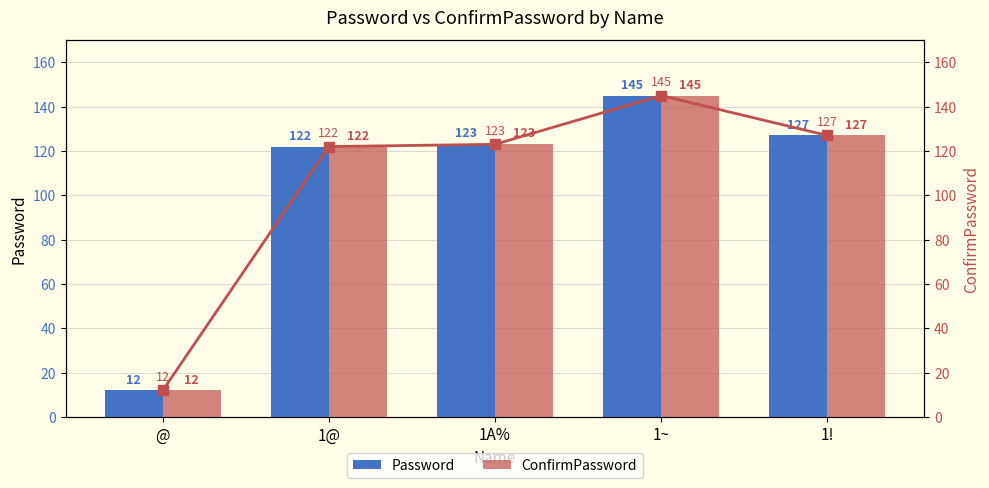

What is the minimum value shown in the chart?

12